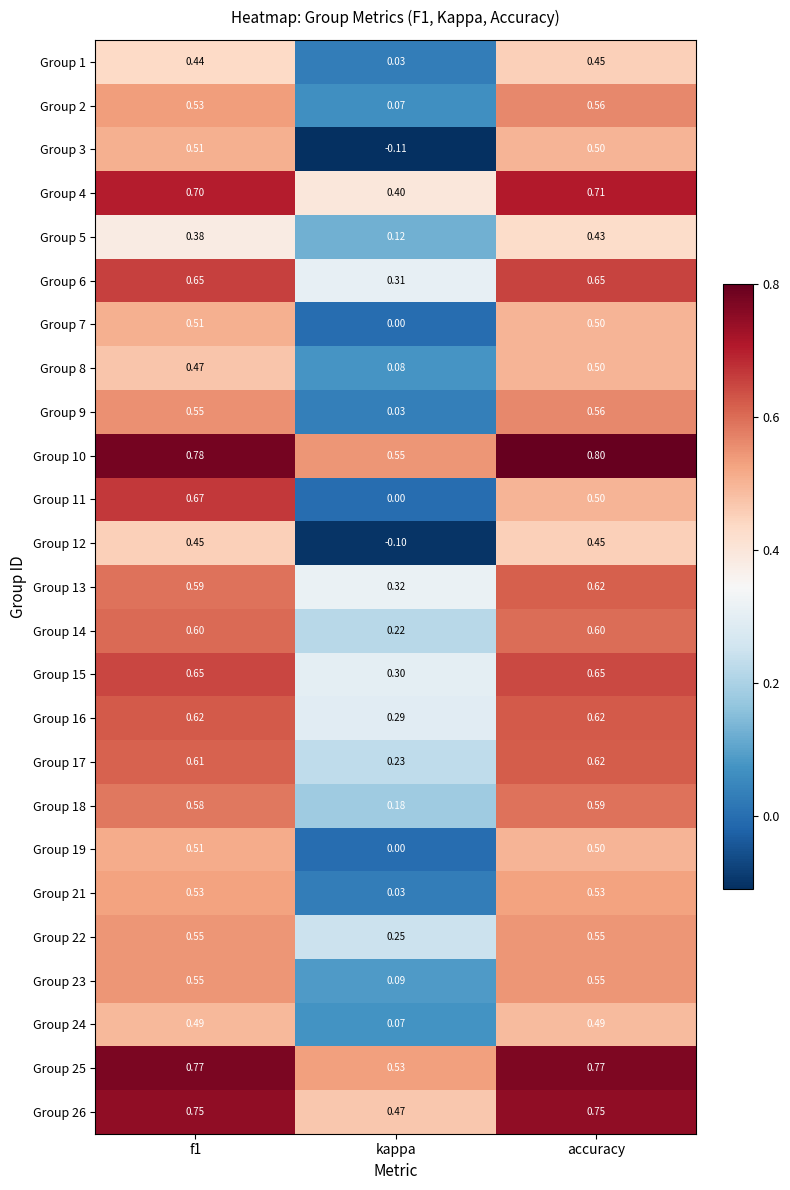

At which label is Group 1 closest to 0?

kappa